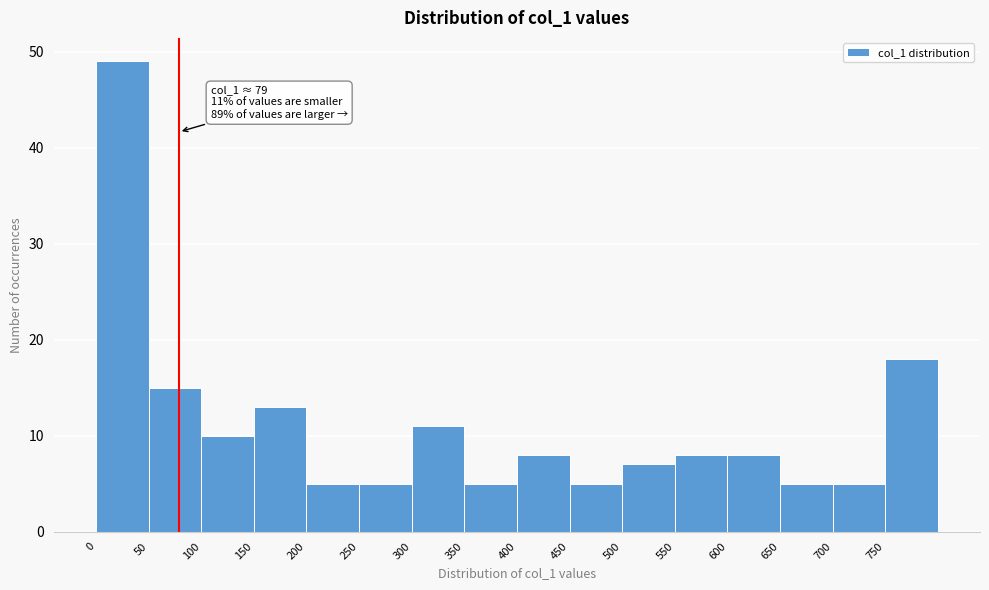

Over which range of the x-axis is the bar tallest?

0 to 50